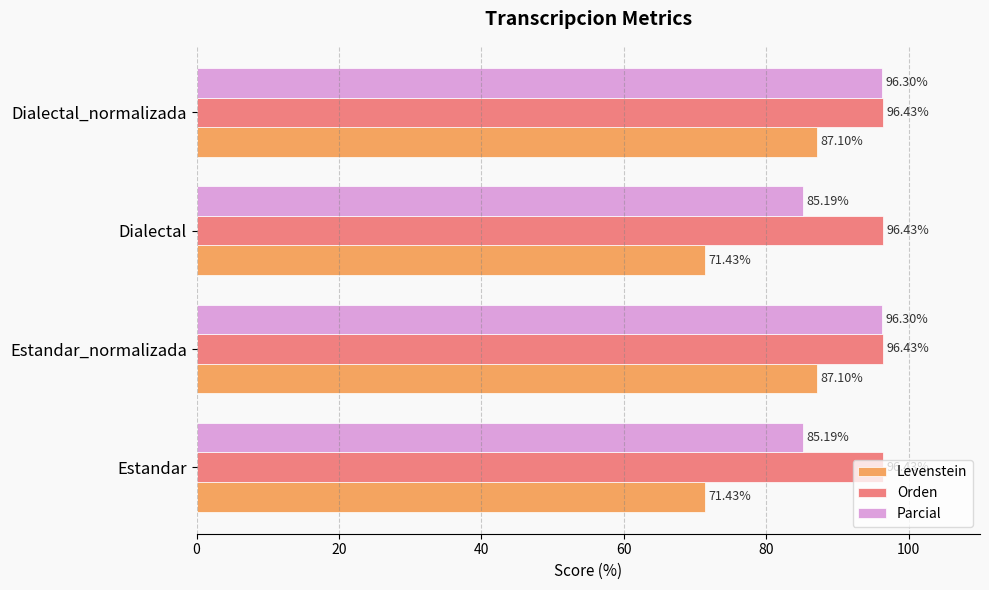

Rank the series at Dialectal from lowest to highest value.

Levenstein, Parcial, Orden